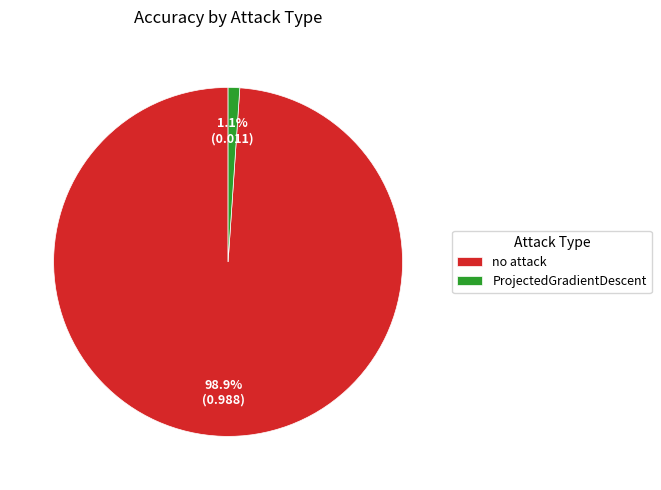

The no attack slice represents 99% of the pie. True or false?

True